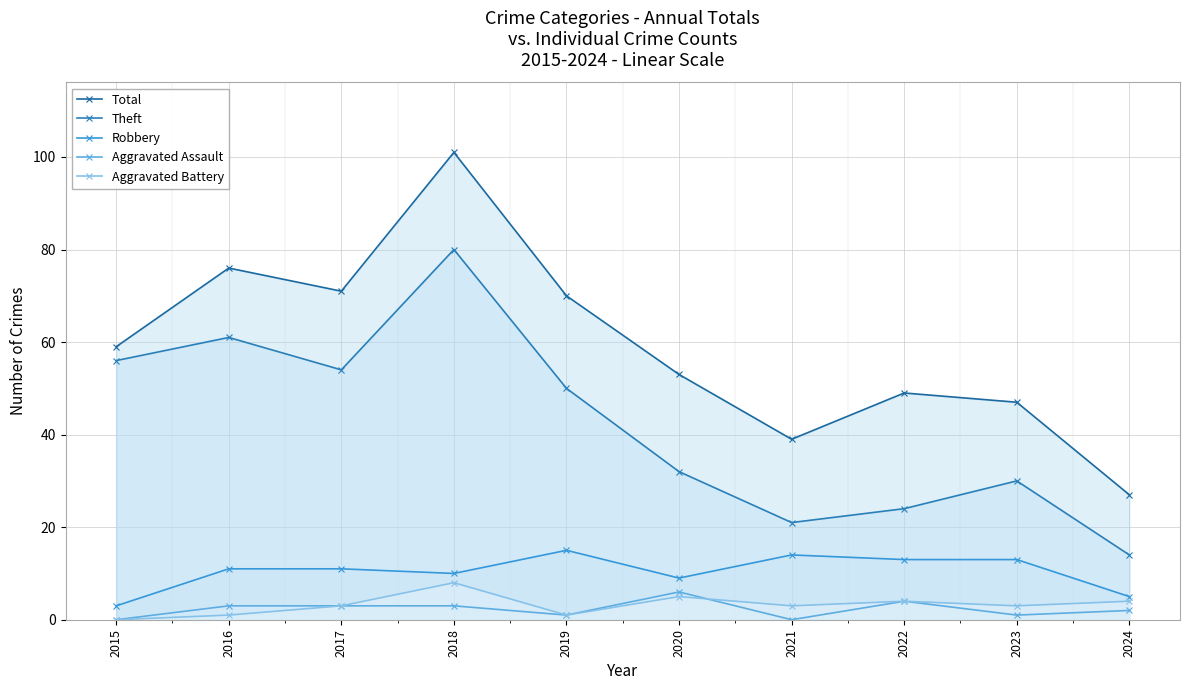

True or false: Aggravated Battery and Theft intersect in this chart.

False